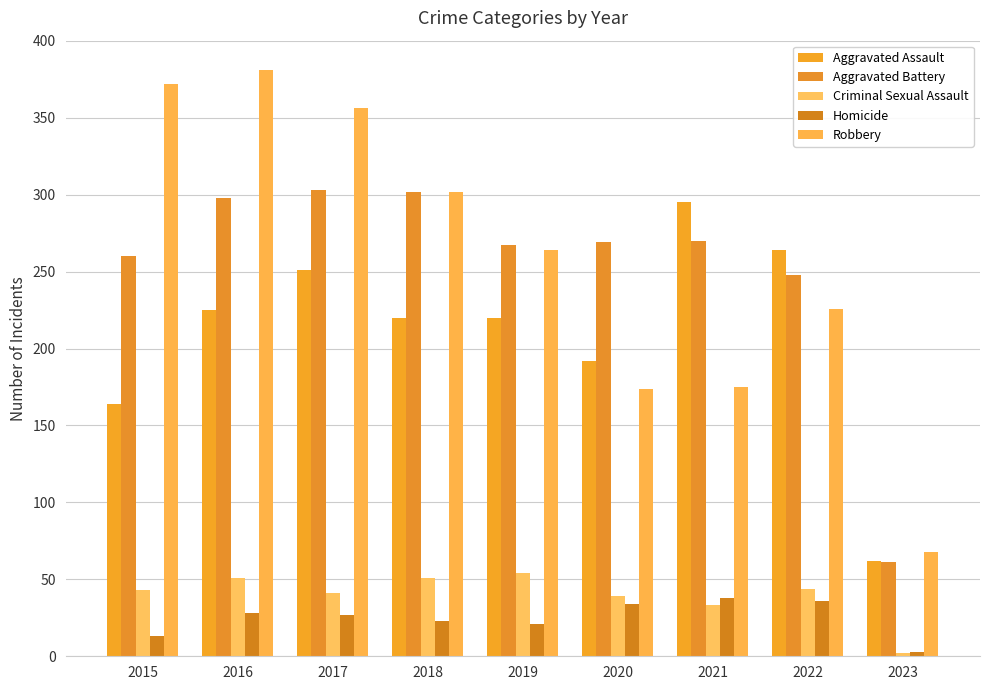

How many series are shown in this chart?

5